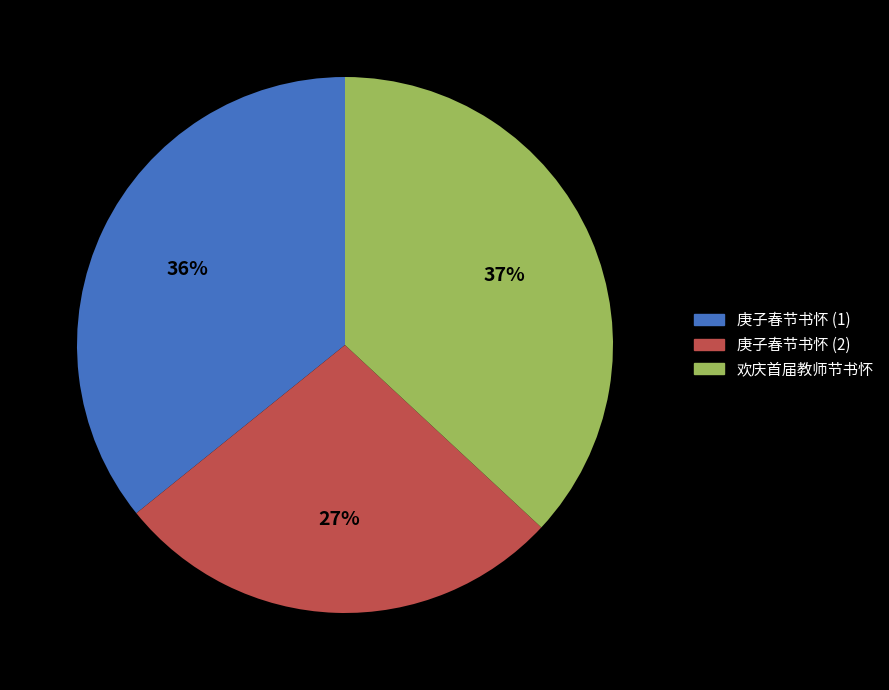

Do 庚子春节书怀 (2) and 庚子春节书怀 (1) together represent more than half of the pie?

Yes